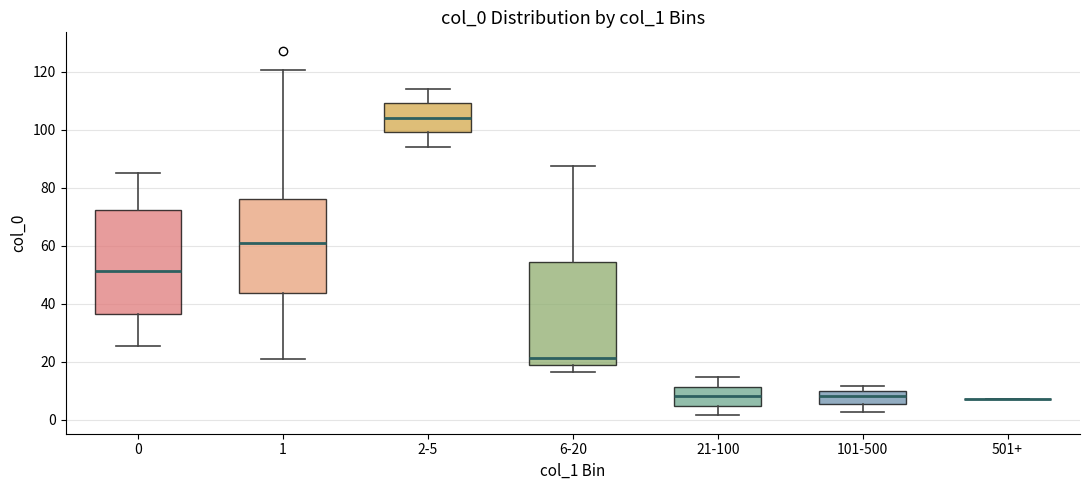

Reading left to right, read every box against the y-axis: the position of its median line, the range the box covers, and the ends of its whiskers. The values are not printed on the chart, so give them approximately, as read against the axis.

0: median 52, box 36 to 72, whiskers 26 to 86
1: median 62, box 44 to 76, whiskers 20 to 120
2-5: median 104, box 100 to 110, whiskers 94 to 114
6-20: median 22, box 18 to 54, whiskers 16 to 88
21-100: median 8, box 4 to 12, whiskers 2 to 14
101-500: median 8, box 6 to 10, whiskers 2 to 12
501+: box collapsed to a line at 8, whiskers 8 to 8